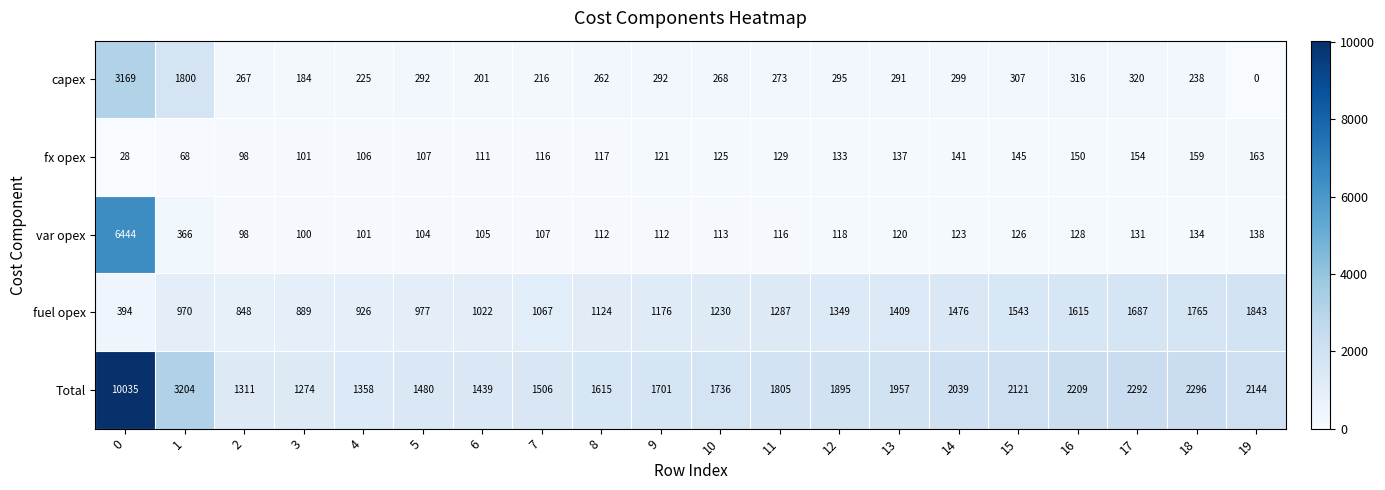

Which category has the lowest value in the Total series?

3